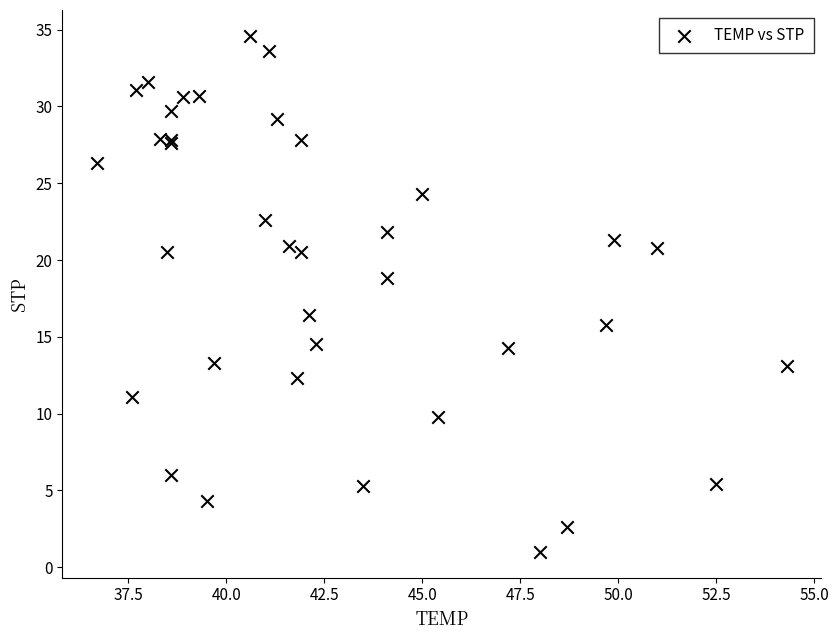

What Y value in the scatter plot is closest to 17?

16.4